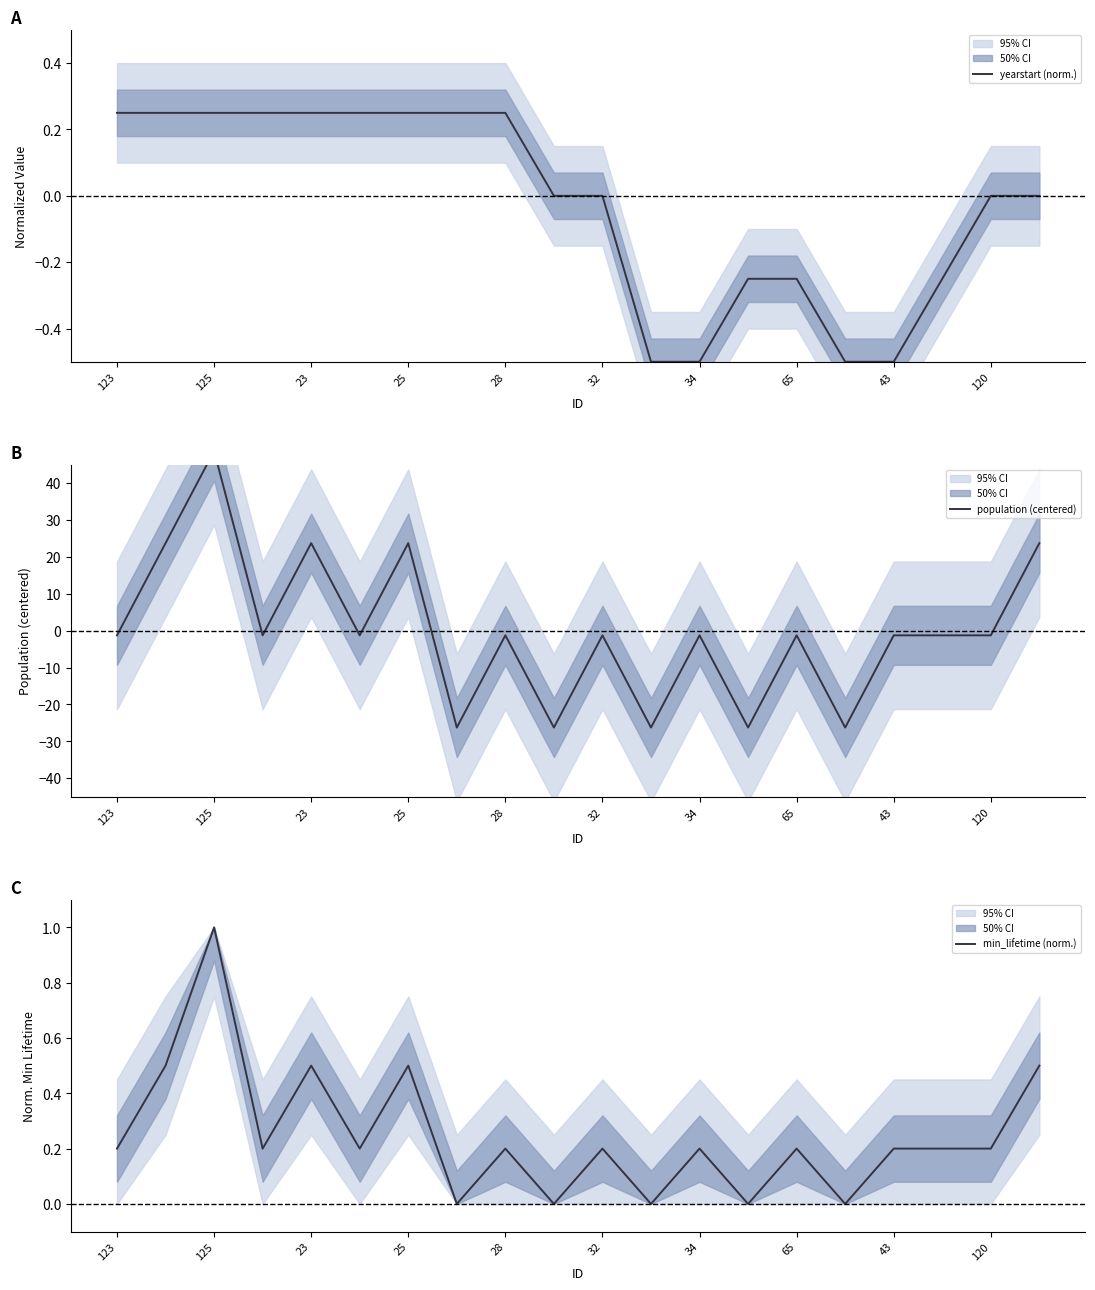

What is the value of the population (centered) point at the 16th from the left?

-26.2